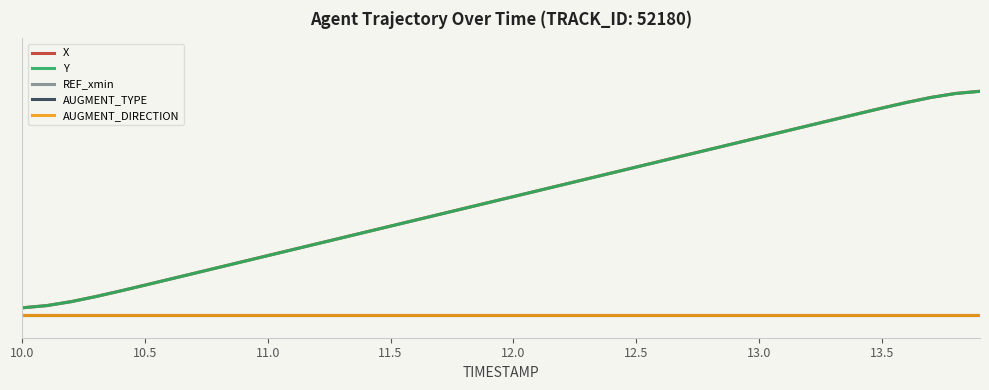

Does the chart have visible grid lines?

No